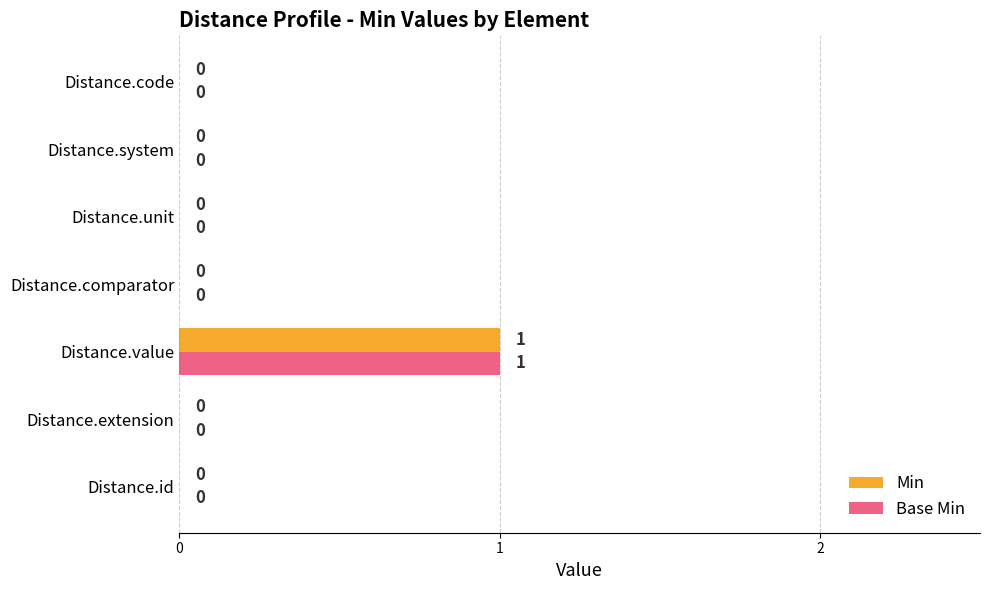

Count the Min values in the range 0 to 1.

7